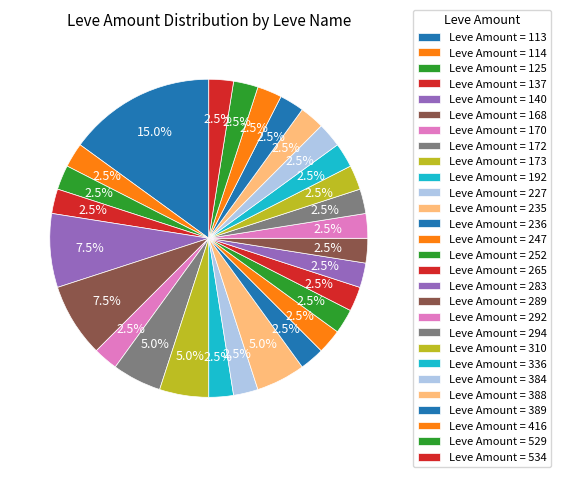

Count the number of slices in the pie.

28